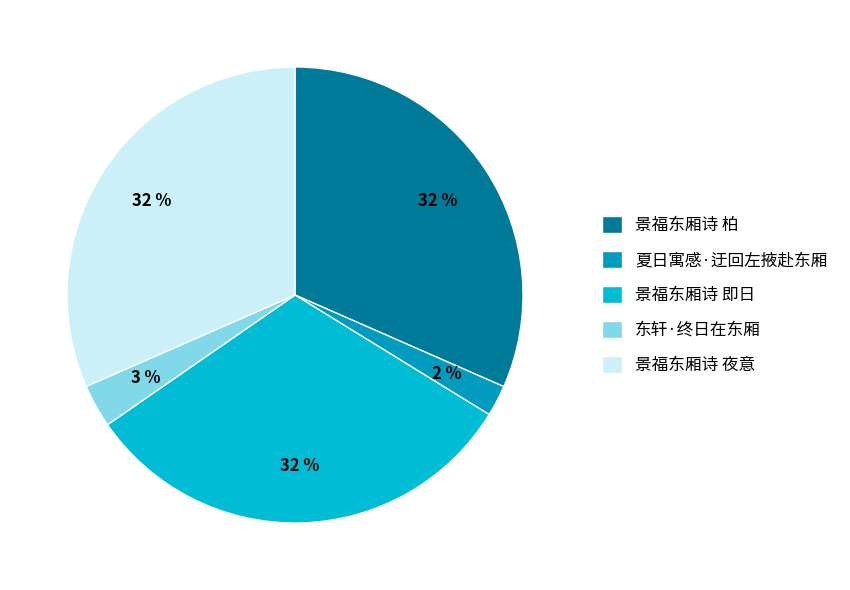

Rank the categories by value from highest to lowest.

景福东厢诗 柏, 景福东厢诗 即日, 景福东厢诗 夜意, 东轩·终日在东厢, 夏日寓感·迂回左掖赴东厢